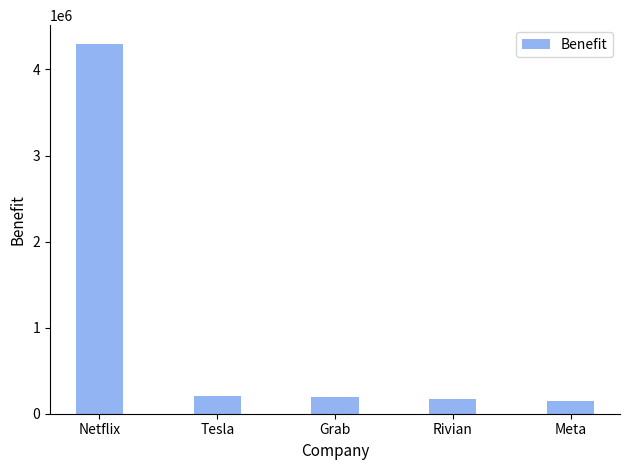

What is the greatest value displayed?

4299588.5